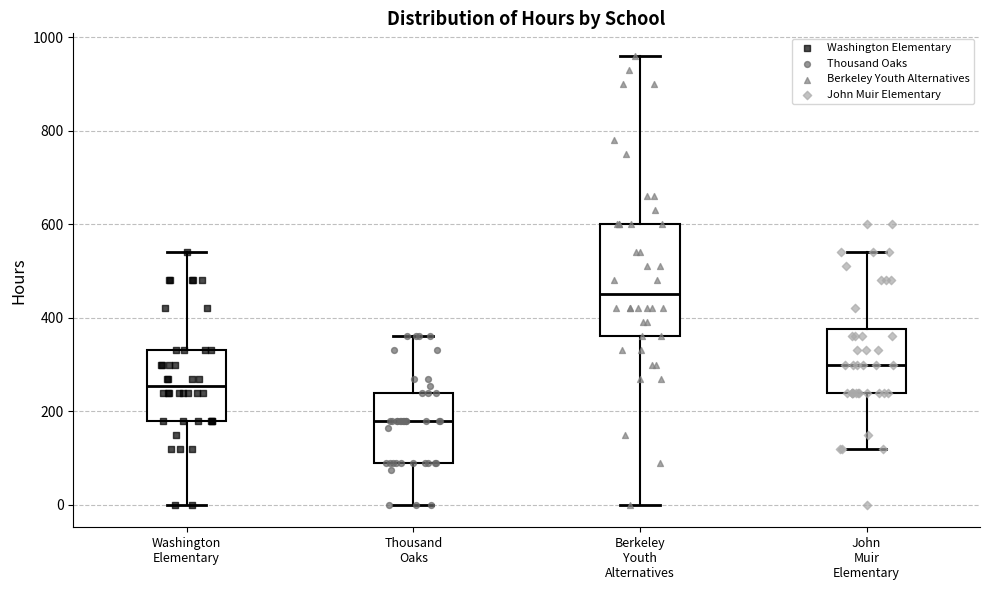

Reading left to right, read every box against the y-axis: the position of its median line, the range the box covers, and the ends of its whiskers. The values are not printed on the chart, so give them approximately, as read against the axis.

Washington Elementary: median 260, box 180 to 340, whiskers 0 to 540
Thousand Oaks: median 180, box 100 to 240, whiskers 0 to 360
Berkeley Youth Alternatives: median 460, box 360 to 600, whiskers 0 to 960
John Muir Elementary: median 300, box 240 to 380, whiskers 120 to 540